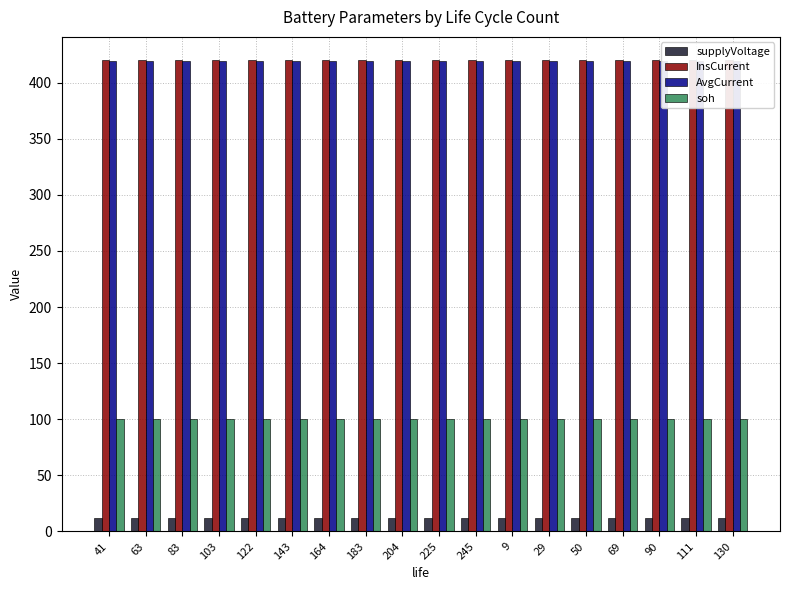

At how many categories does at least one series exceed 245?

18